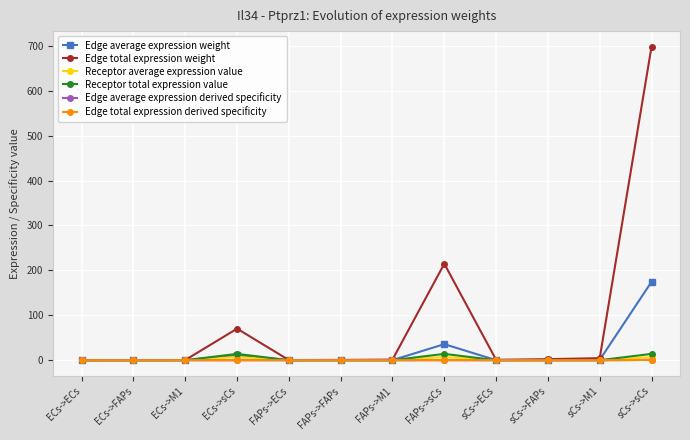

The value of Edge total expression weight at FAPs->FAPs is 0.7. True or false?

True